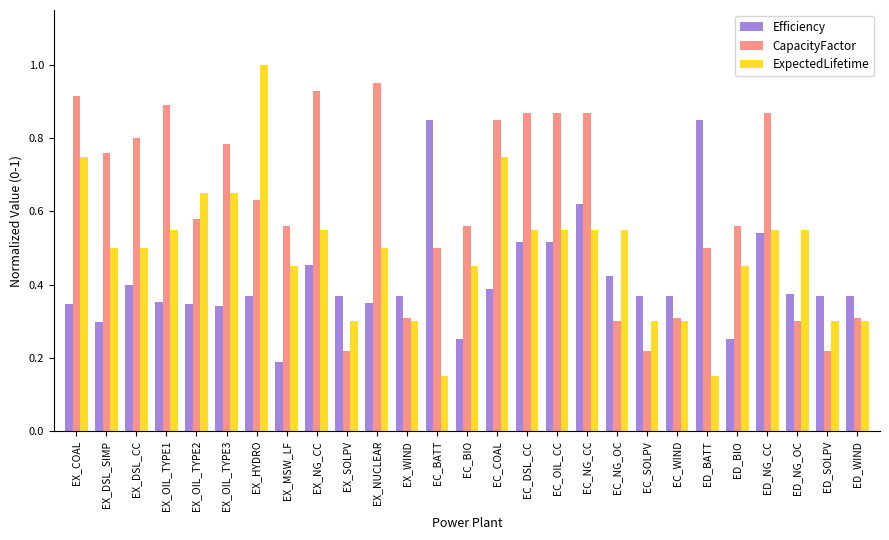

What is the sum of the CapacityFactor values at EC_OIL_CC and EC_WIND?

1.2